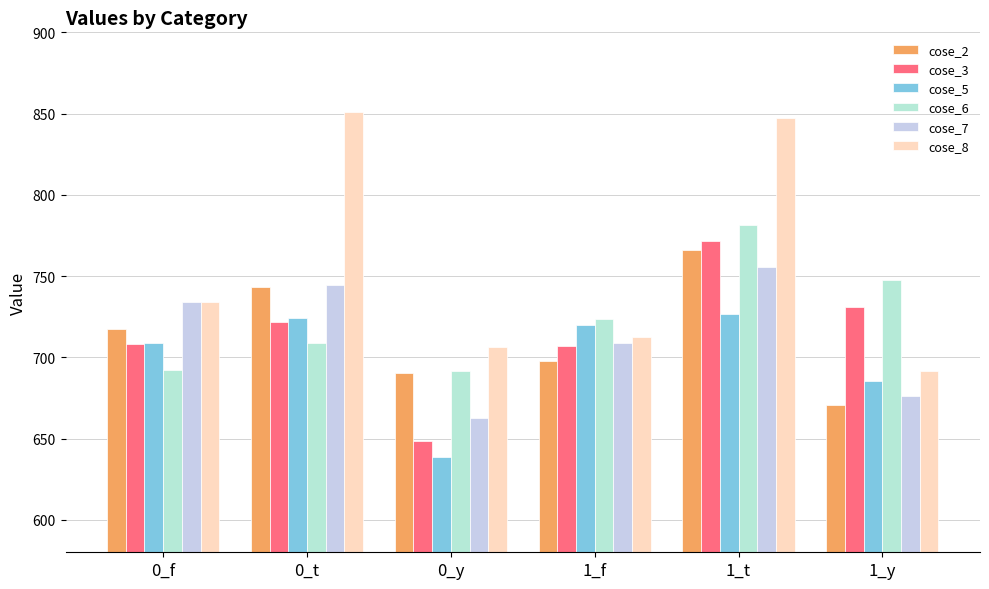

Between 0_t and 1_f, which is larger?

0_t